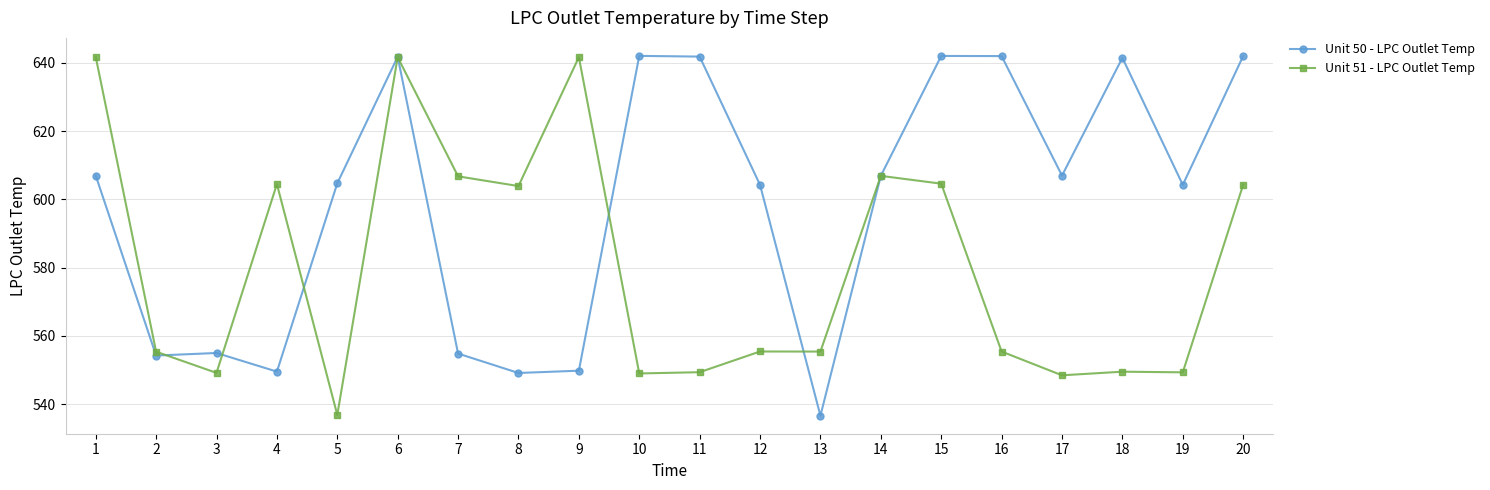

Is it true that Unit 51 - LPC Outlet Temp equals 555.4 at 13?

True